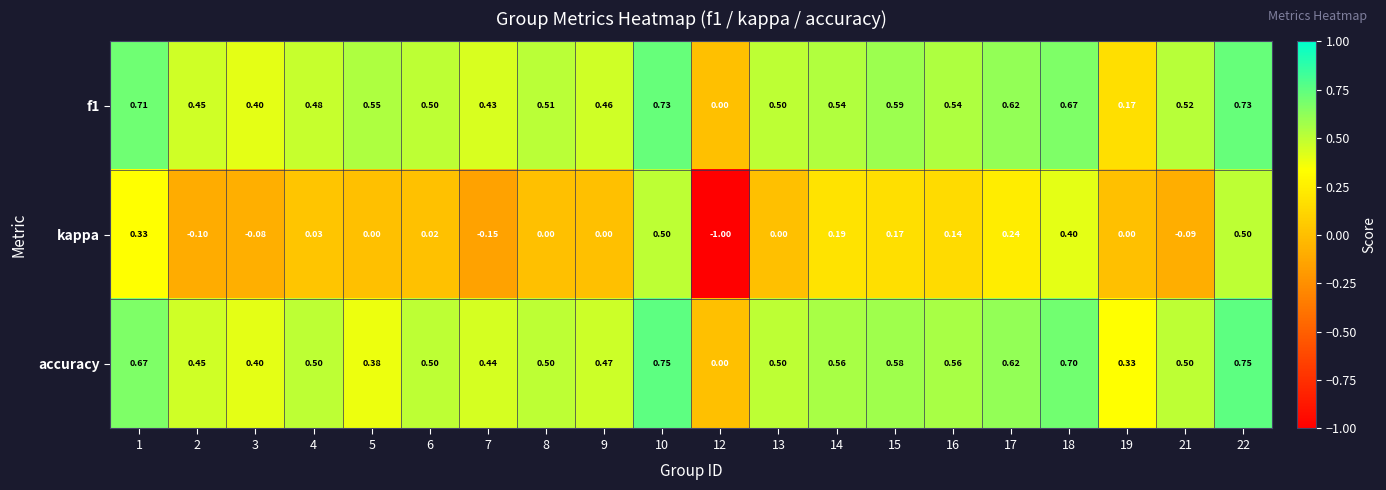

Which series has the largest total across all categories?

accuracy